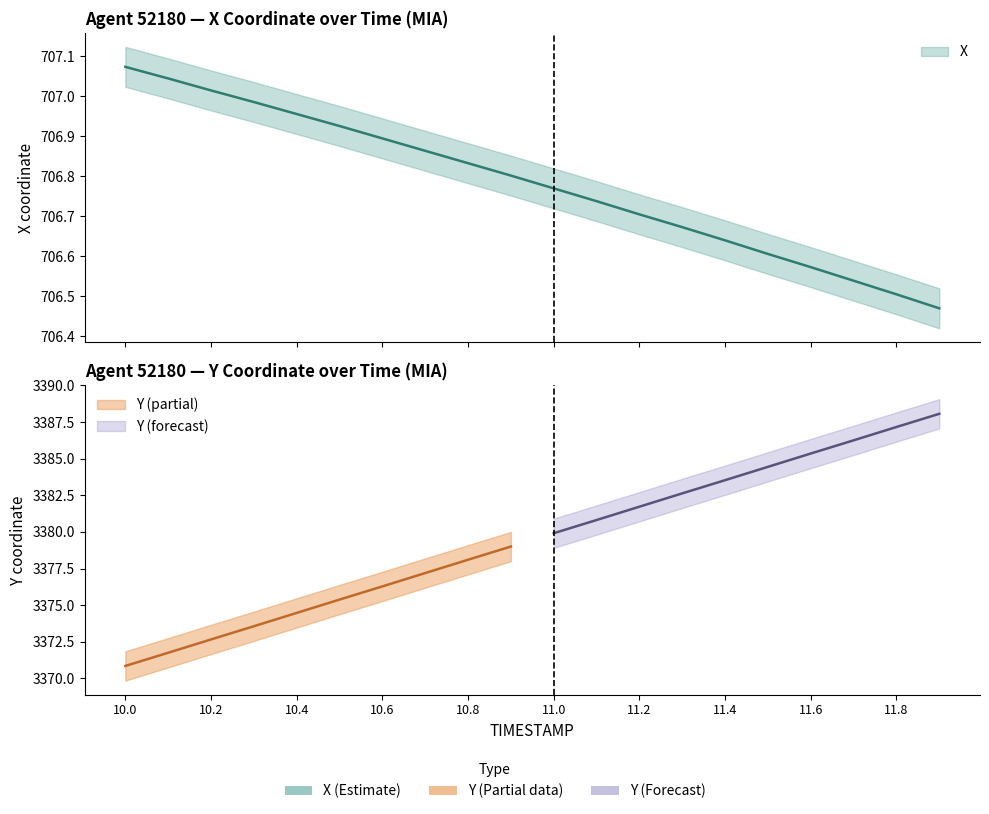

What is the minimum value shown in the chart?

706.5